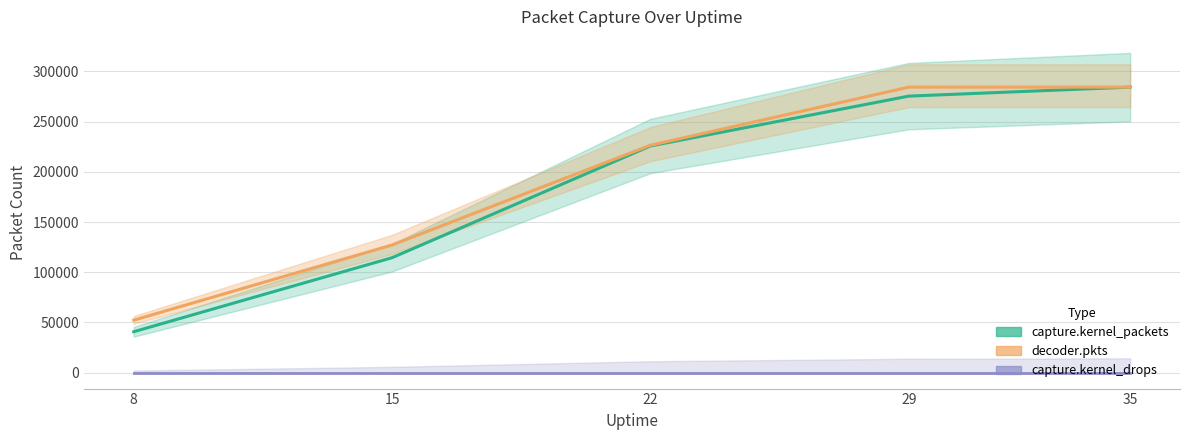

The capture.kernel_packets series shows 71697 at 8. True or false?

False